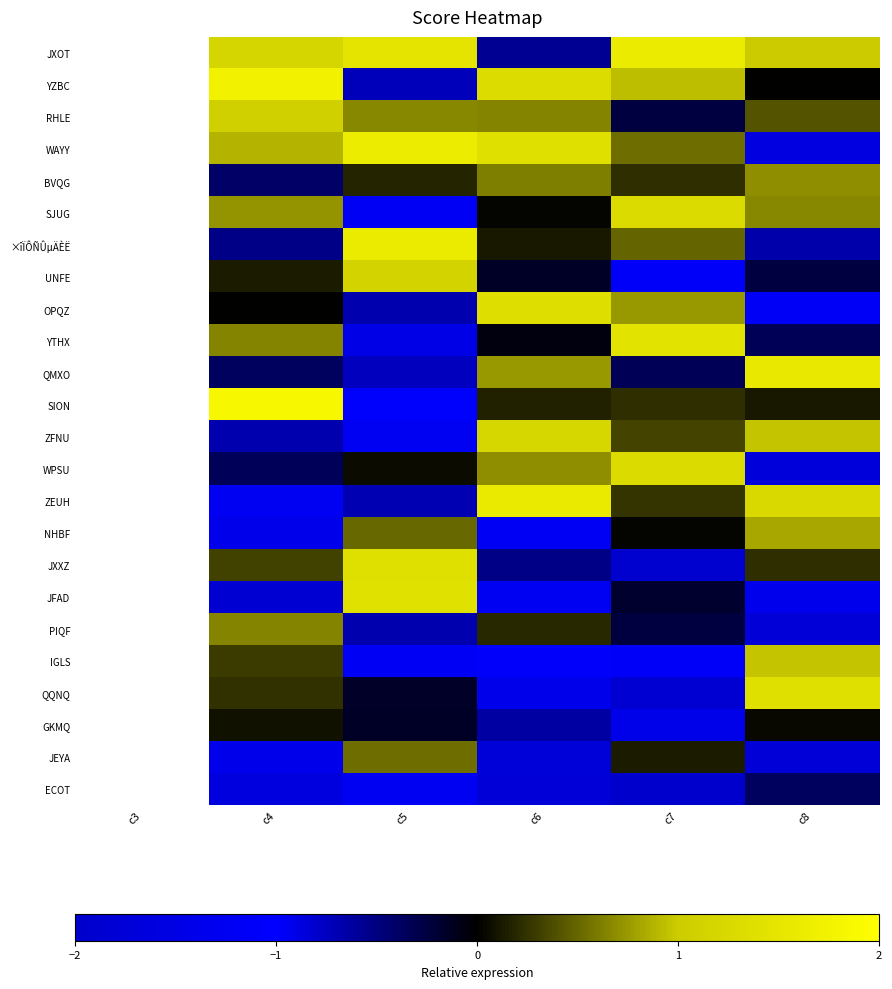

At which category does the chart reach its minimum across all series?

c7